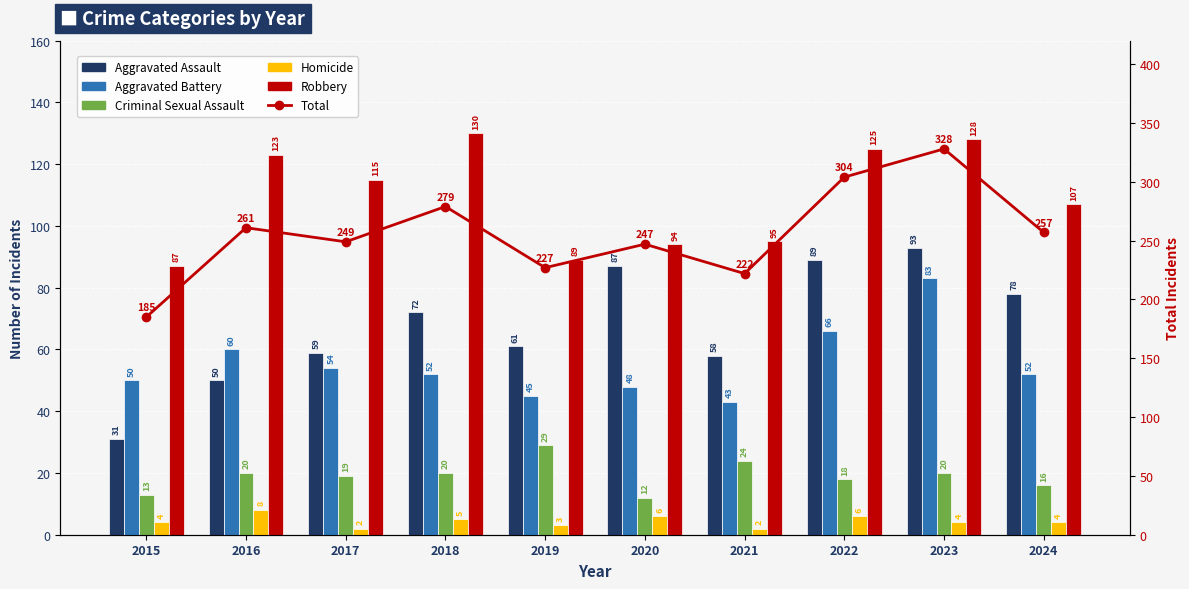

The Homicide series shows 11 at 2016. True or false?

False